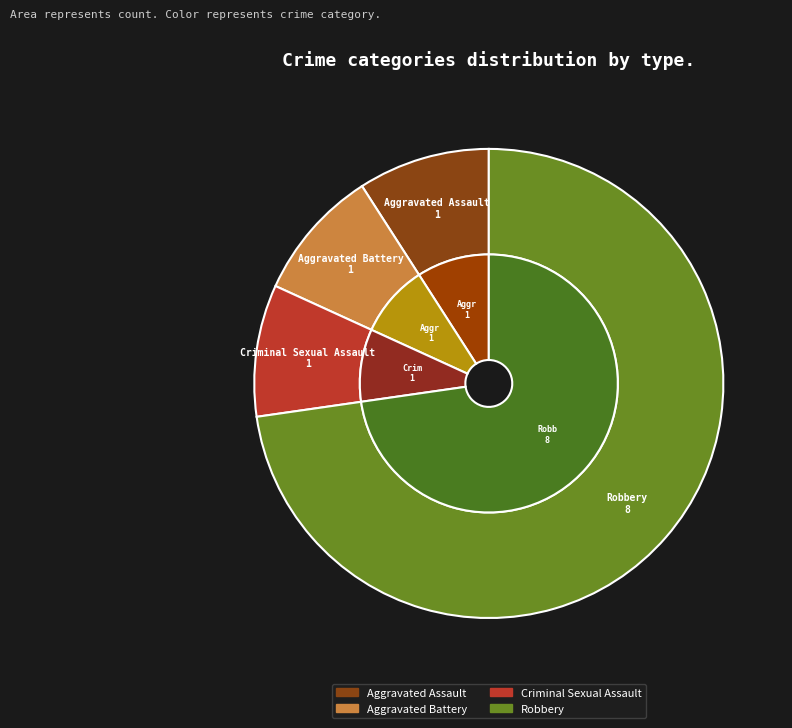

What percentage is the Criminal Sexual Assault slice, to the nearest percent?

9%